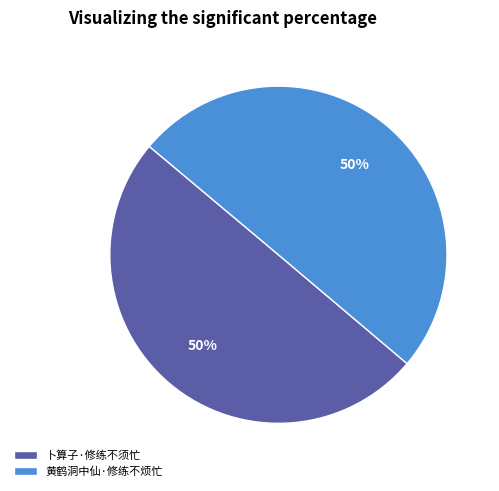

To the nearest percent, what portion does 卜算子·修练不须忙 represent?

50%